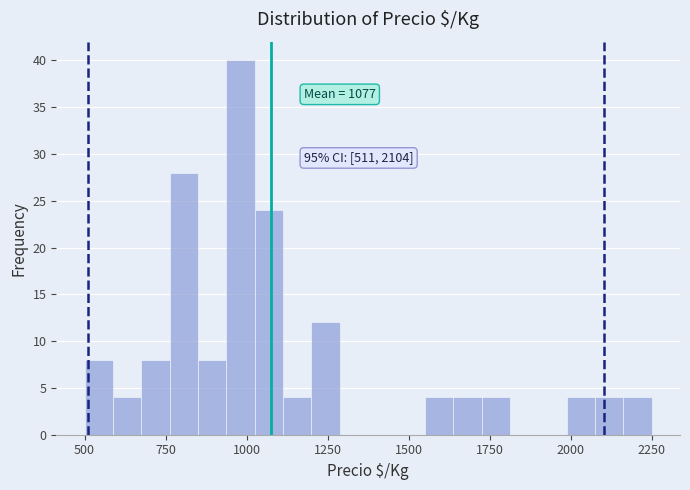

Around what value on the x-axis is the tallest bar? Give the approximate position of its centre, as read against the axis.

1000